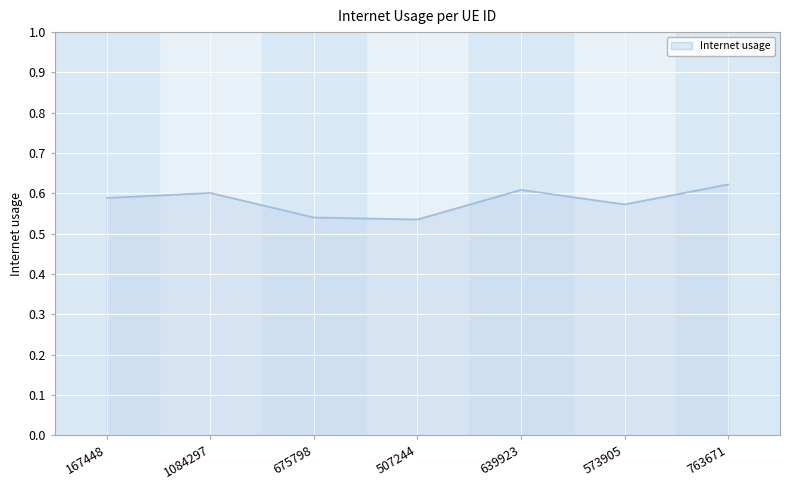

How many lines are shown in the chart?

1